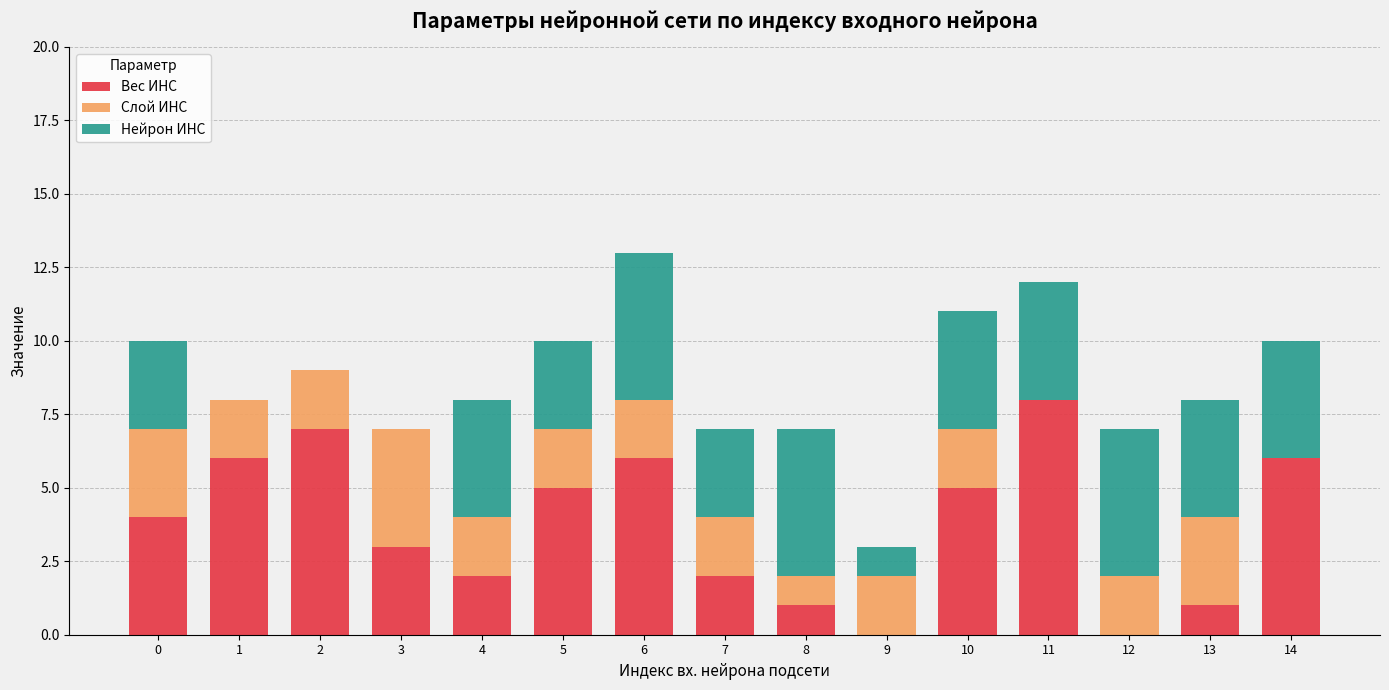

Is it true that Вес ИНС equals 0 at 12?

True